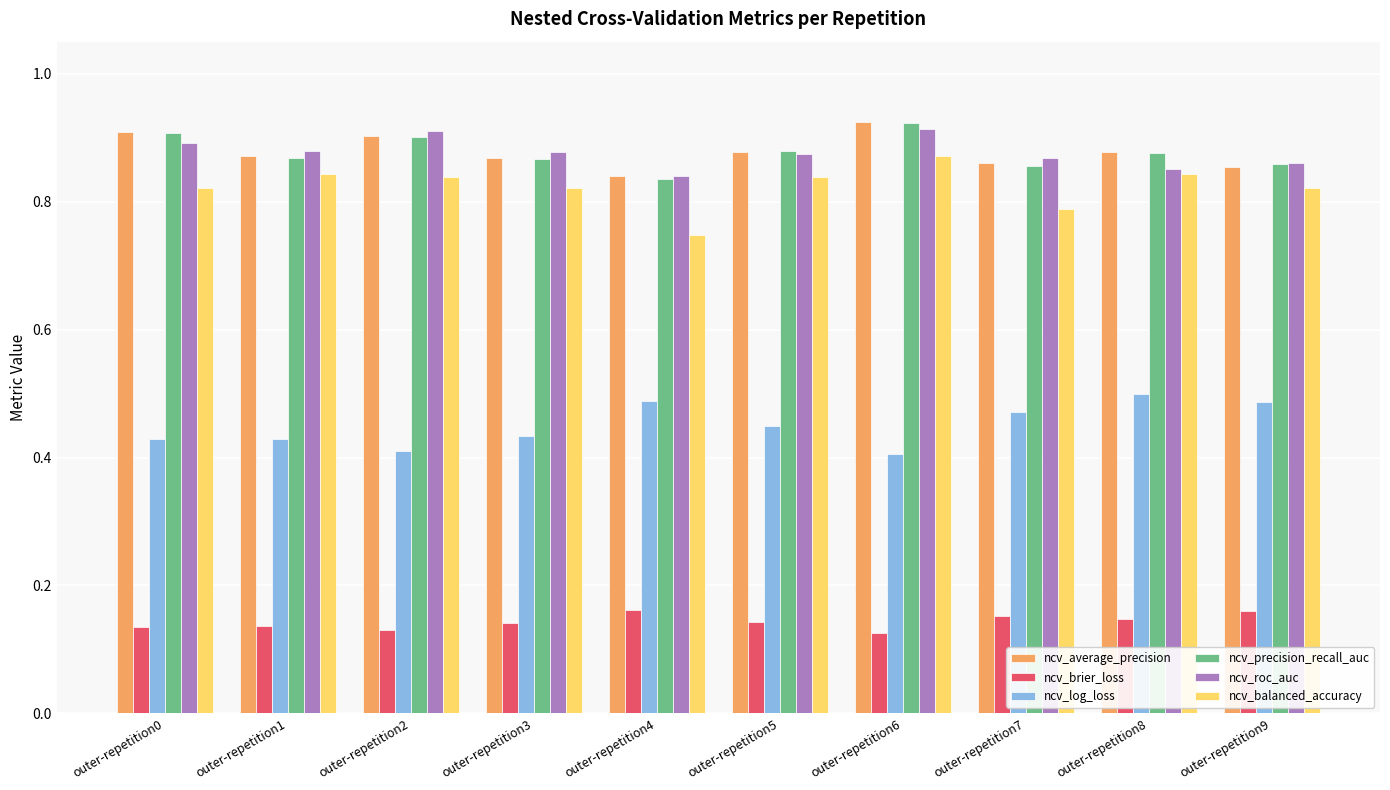

At how many categories does at least one series exceed 0?

10